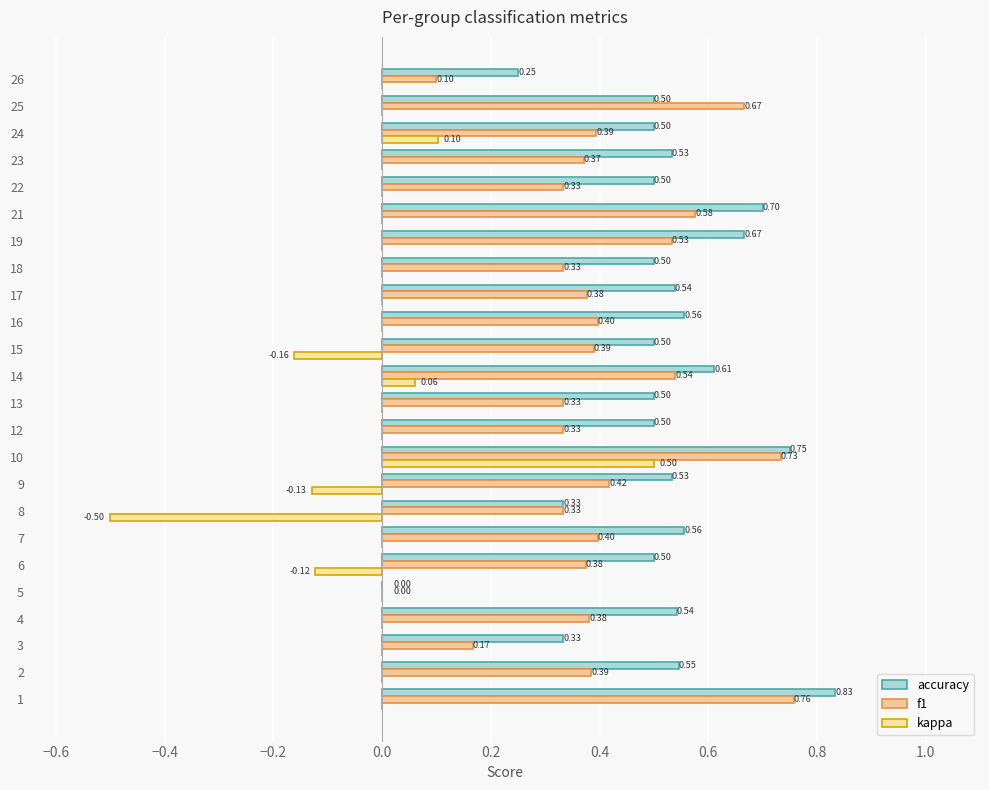

Reading right to left, extract all data points from this chart.

accuracy: 0.2	0.5	0.5	0.5	0.5	0.7	0.7	0.5	0.5	0.6	0.5	0.6	0.5	0.5	0.8	0.5	0.3	0.6	0.5	0.0	0.5	0.3	0.5	0.8
f1: 0.1	0.7	0.4	0.4	0.3	0.6	0.5	0.3	0.4	0.4	0.4	0.5	0.3	0.3	0.7	0.4	0.3	0.4	0.4	0.0	0.4	0.2	0.4	0.8
kappa: 0.0	0.0	0.1	0.0	0.0	0.0	0.0	0.0	0.0	0.0	-0.2	0.1	0.0	0.0	0.5	-0.1	-0.5	0.0	-0.1	0.0	0.0	0.0	0.0	0.0